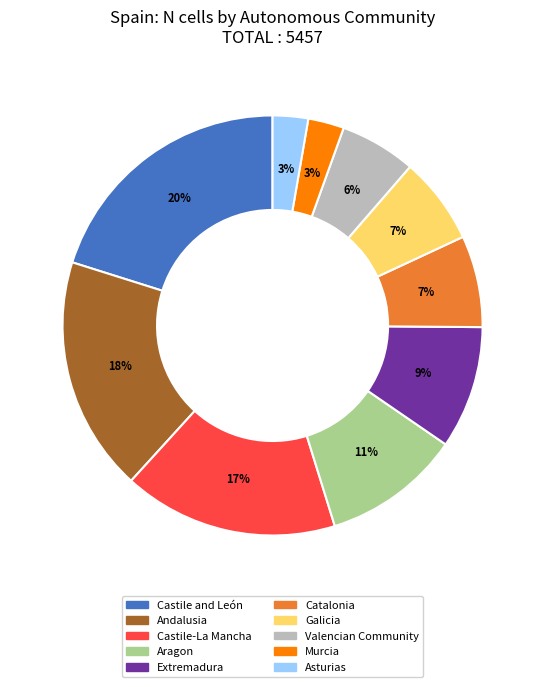

Combined, do Murcia and Extremadura account for over 50%?

No